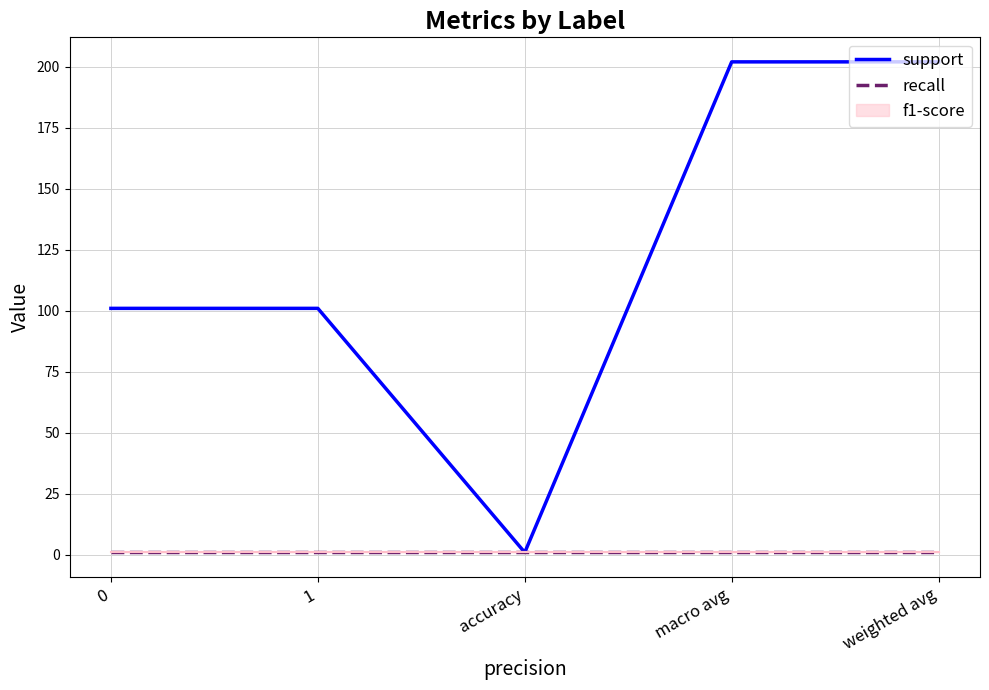

What is the total value across all series at 0?

102